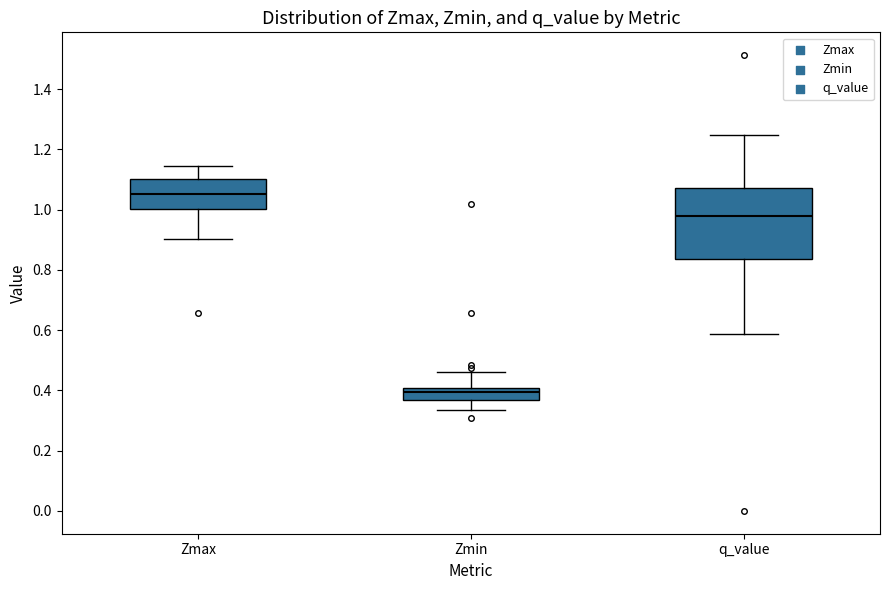

Where does the median line of the box for Zmax sit on the y-axis? The values are not printed on the chart, so give them approximately, as read against the axis.

1.06